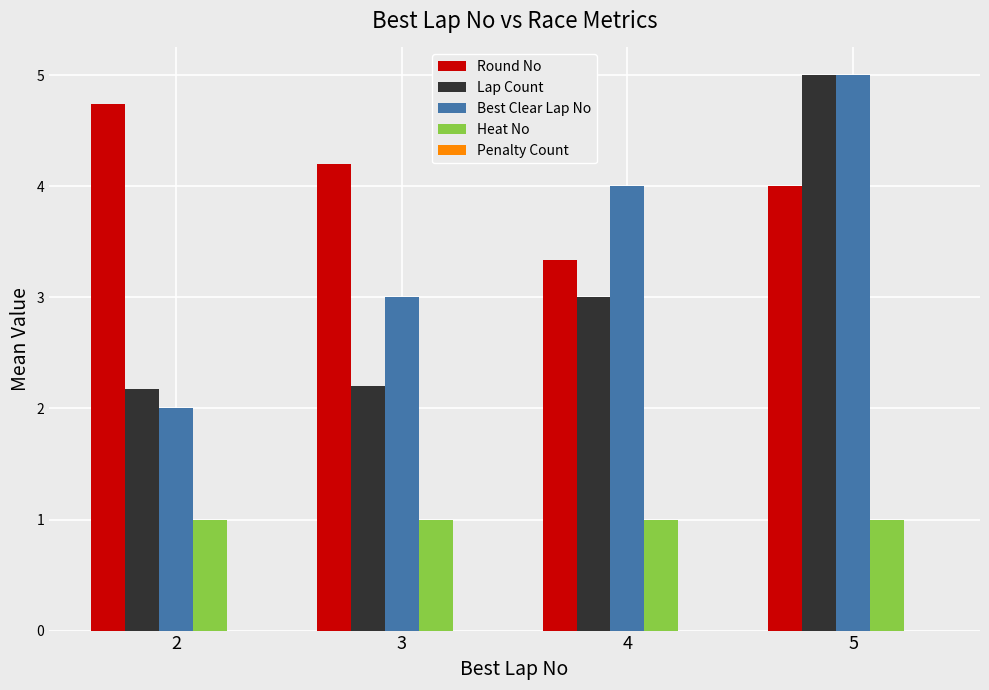

What is the total value across all series at 3?

10.4